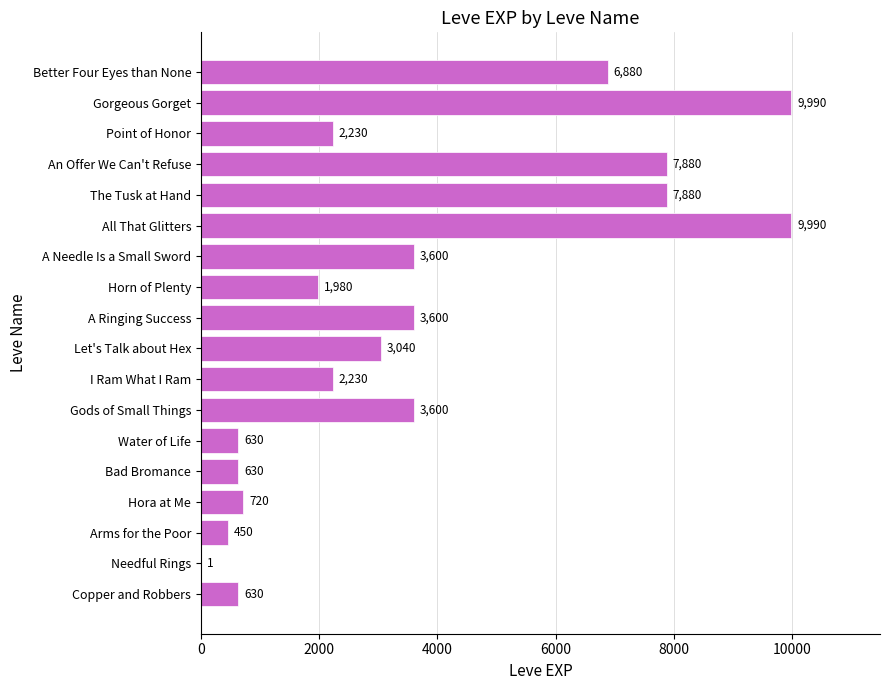

How many data points does each series have?

18